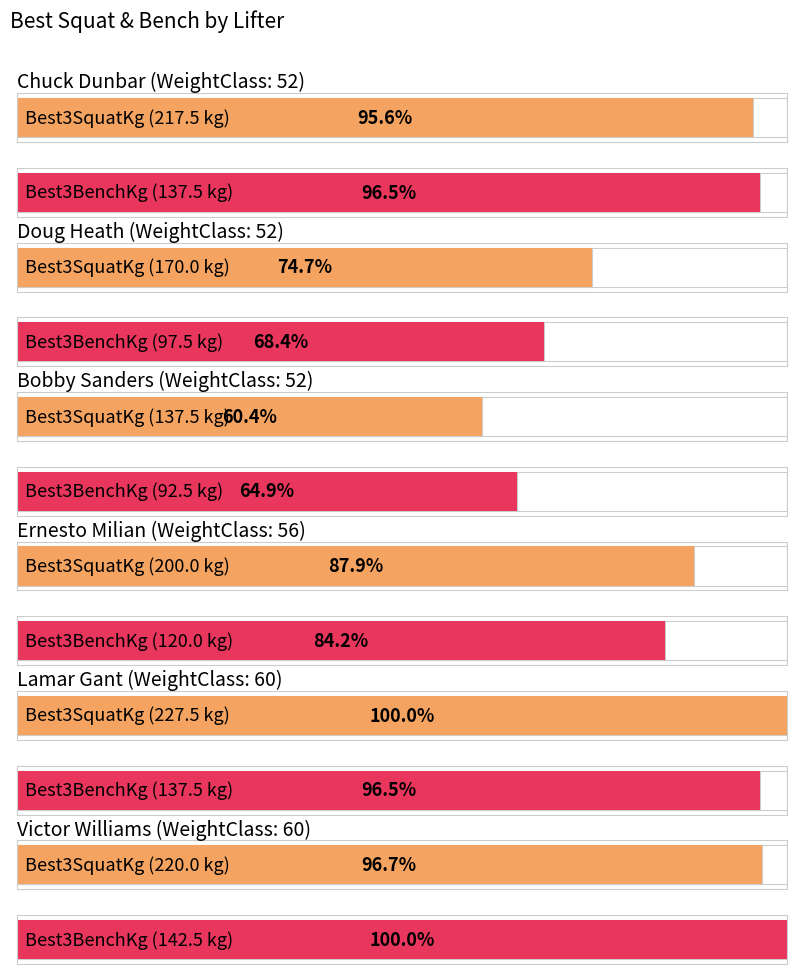

What is the spread (max minus min) of values at 60?

90.0